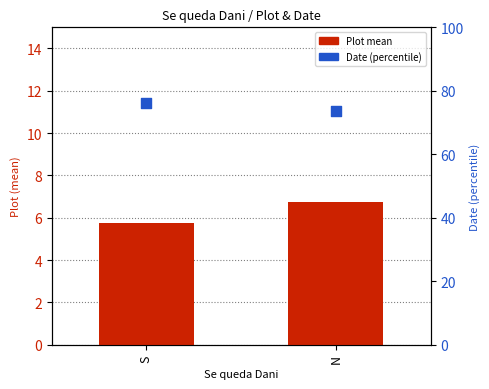

At how many categories does at least one series exceed 47?

2